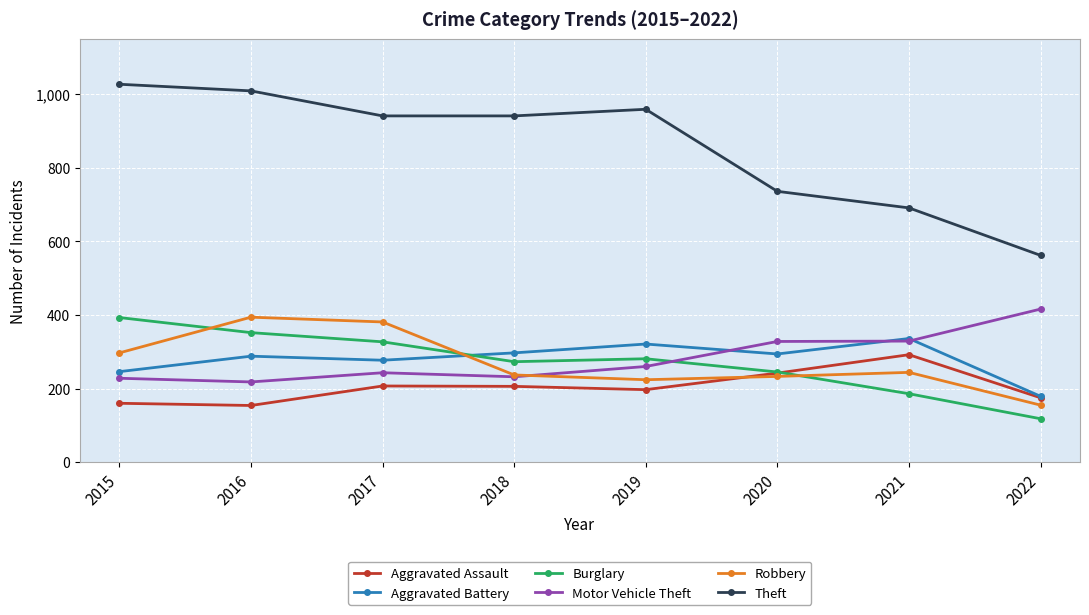

What is the value of the Theft point at the 5th from the left?

959